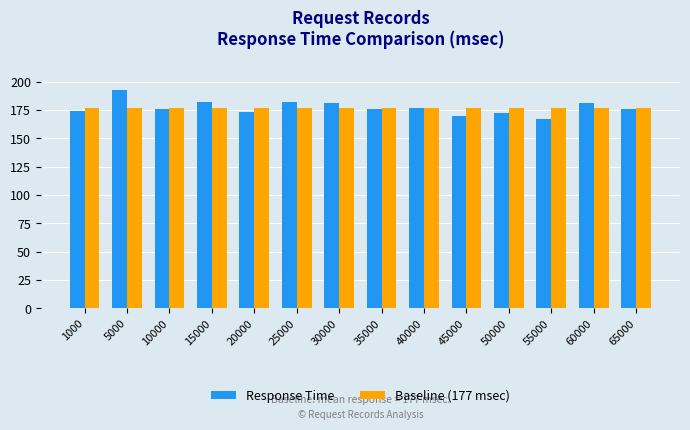

Reading left to right, list all the values displayed in this chart.

Response Time: 174	193	176	182	173	182	181	176	177	170	172	167	181	176
Baseline (177 msec): 177	177	177	177	177	177	177	177	177	177	177	177	177	177